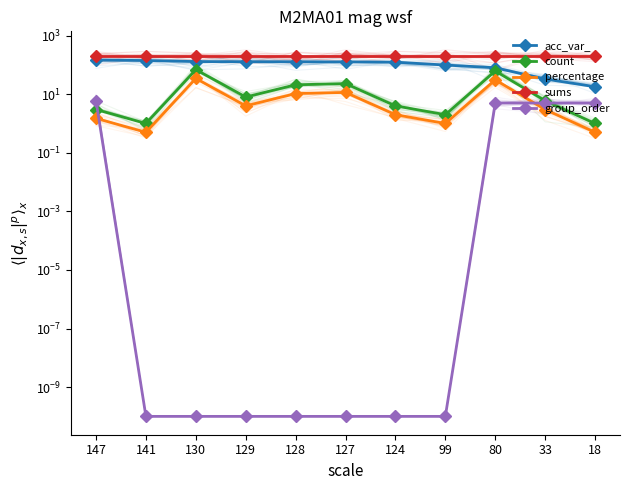

Does the chart have visible grid lines?

No